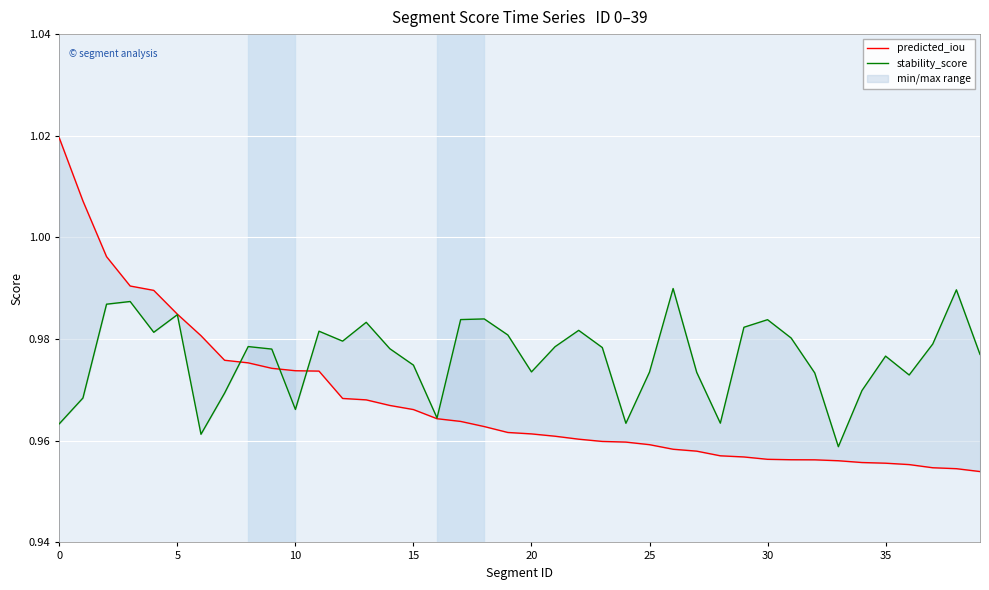

At which label does stability_score reach its peak?

26